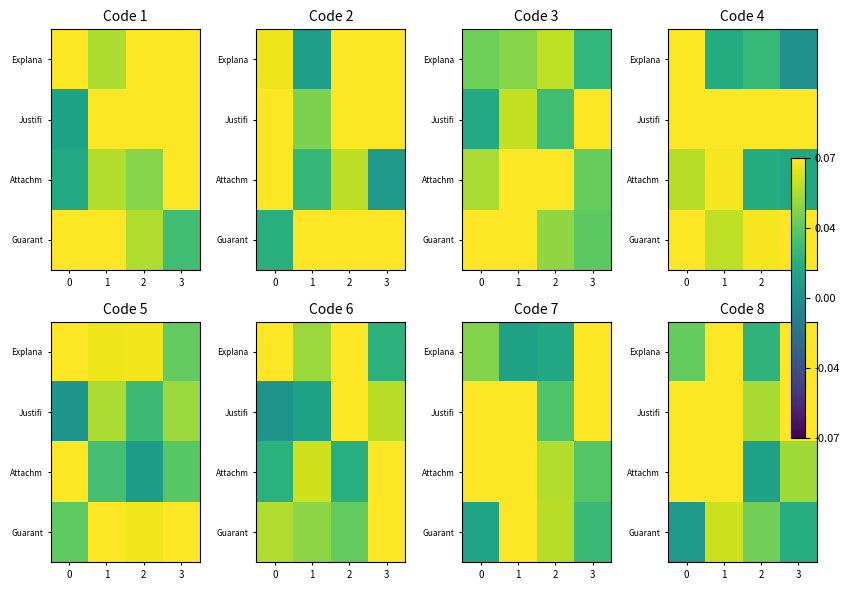

At 1, list the series in order from smallest to largest.

Guarant, Explana, Attachm, Justifi